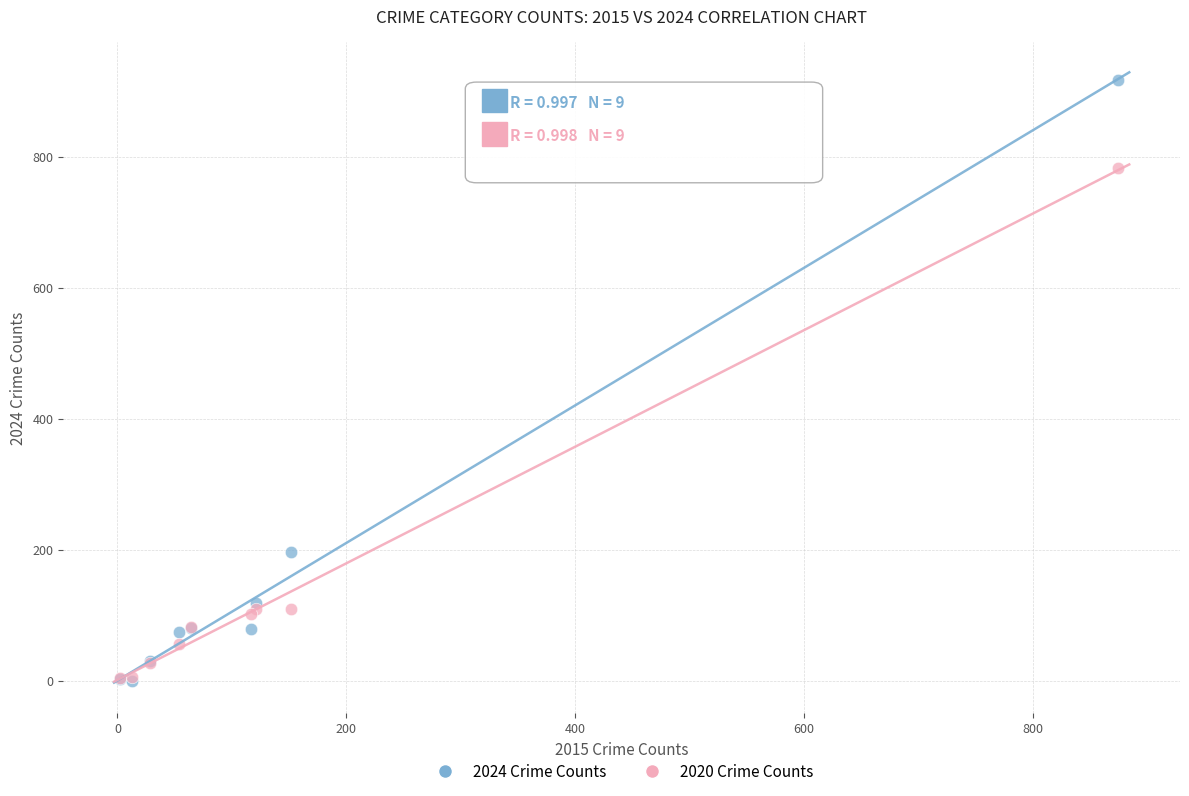

Which series has the largest Y range (max minus min)?

2024 Crime Counts